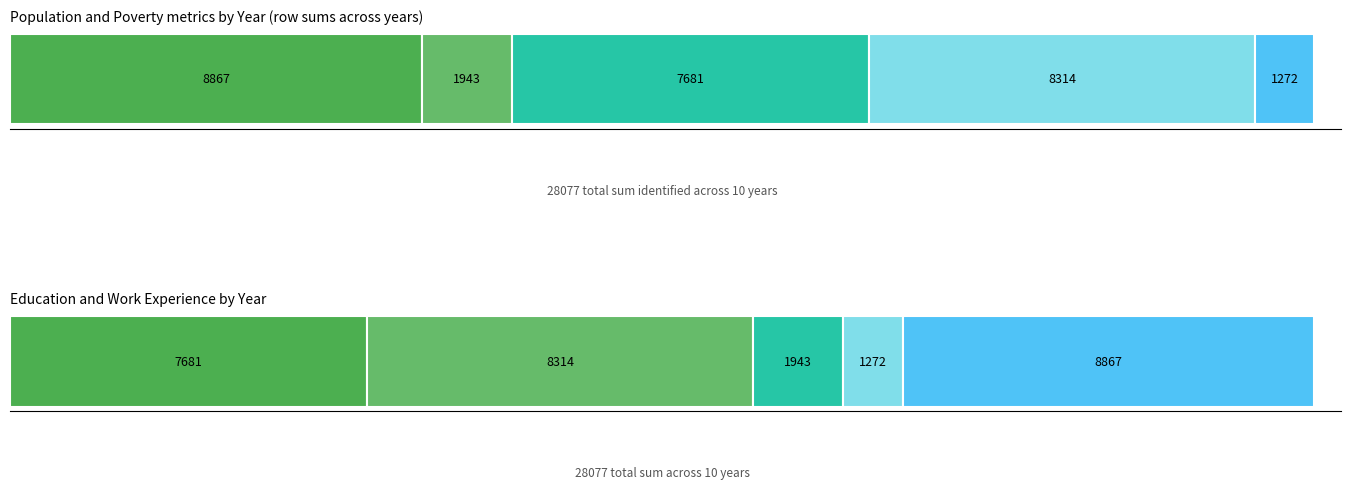

Reading left to right, extract all data points from this chart.

Population: 2012=870	2013=817	2014=697	2015=833	2016=939	2017=937	2018=940	2019=942	2020=945	2021=947
Poverty: 2012=266	2013=301	2014=186	2015=188	2016=162	2017=164	2018=166	2019=168	2020=170	2021=172
Education: 2012=697	2013=723	2014=747	2015=777	2016=787	2017=785	2018=788	2019=790	2020=792	2021=795
Work_Experience: 2012=749	2013=776	2014=810	2015=846	2016=853	2017=852	2018=854	2019=856	2020=858	2021=860
Poverty_18to65: 2012=152	2013=178	2014=91	2015=123	2016=118	2017=118	2018=120	2019=122	2020=124	2021=126